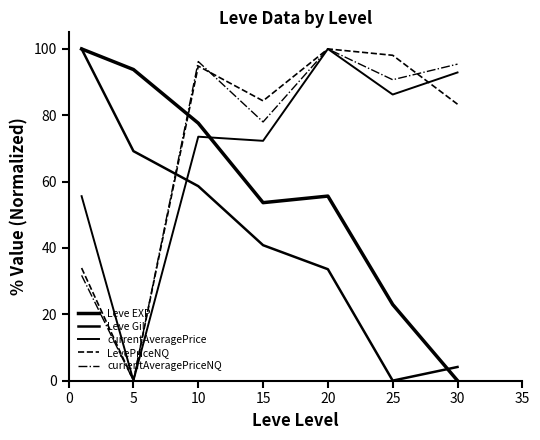

How many lines are shown in the chart?

5